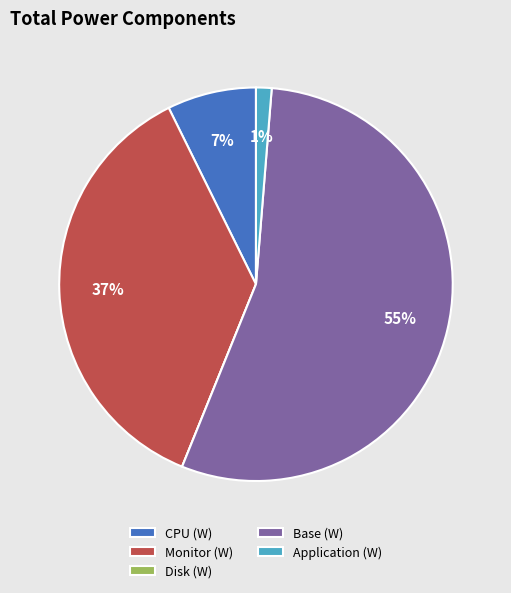

What is the largest slice in the pie chart?

Base (W)